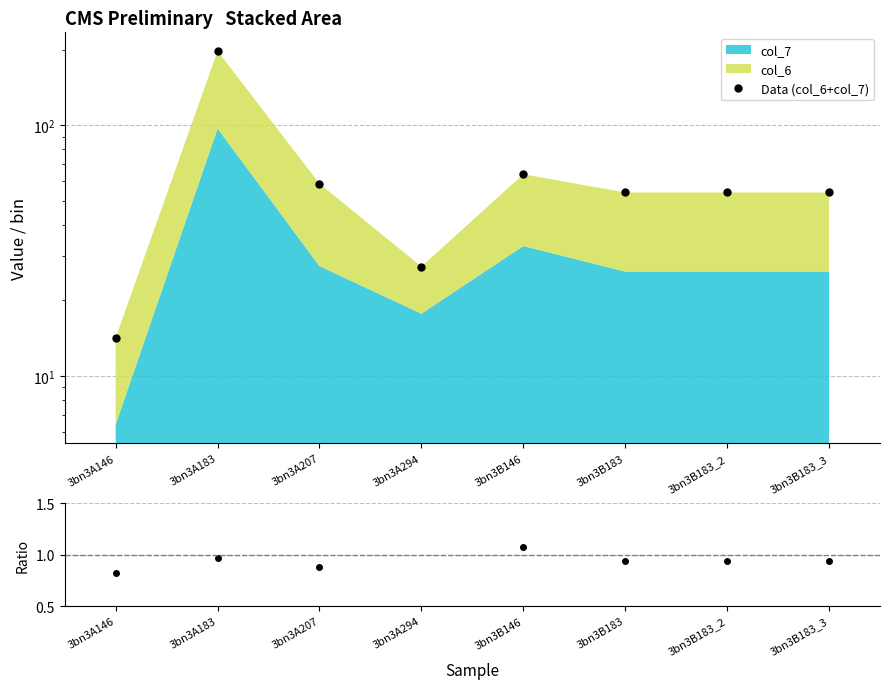

In Data (col_6+col_7), how many points are lower than both neighbors (excluding endpoints)?

1